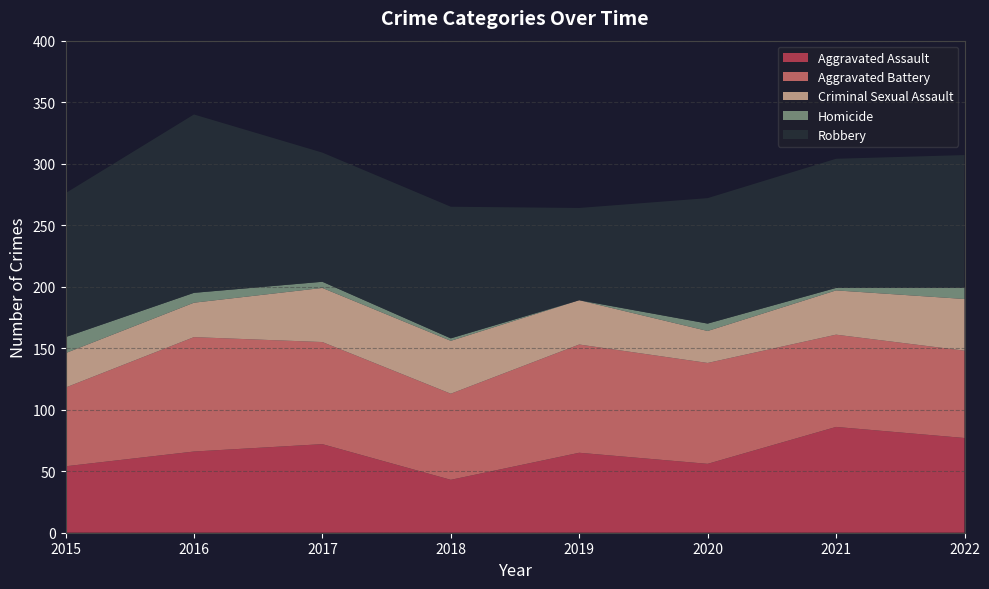

Reading left to right, list all the values displayed in this chart.

Aggravated Assault: 2015=54	2016=66	2017=72	2018=43	2019=65	2020=56	2021=86	2022=77
Aggravated Battery: 2015=64	2016=93	2017=83	2018=70	2019=88	2020=82	2021=75	2022=71
Criminal Sexual Assault: 2015=28	2016=28	2017=44	2018=43	2019=36	2020=26	2021=36	2022=42
Homicide: 2015=13	2016=8	2017=5	2018=2	2019=0	2020=6	2021=2	2022=9
Robbery: 2015=117	2016=145	2017=105	2018=107	2019=75	2020=102	2021=105	2022=108